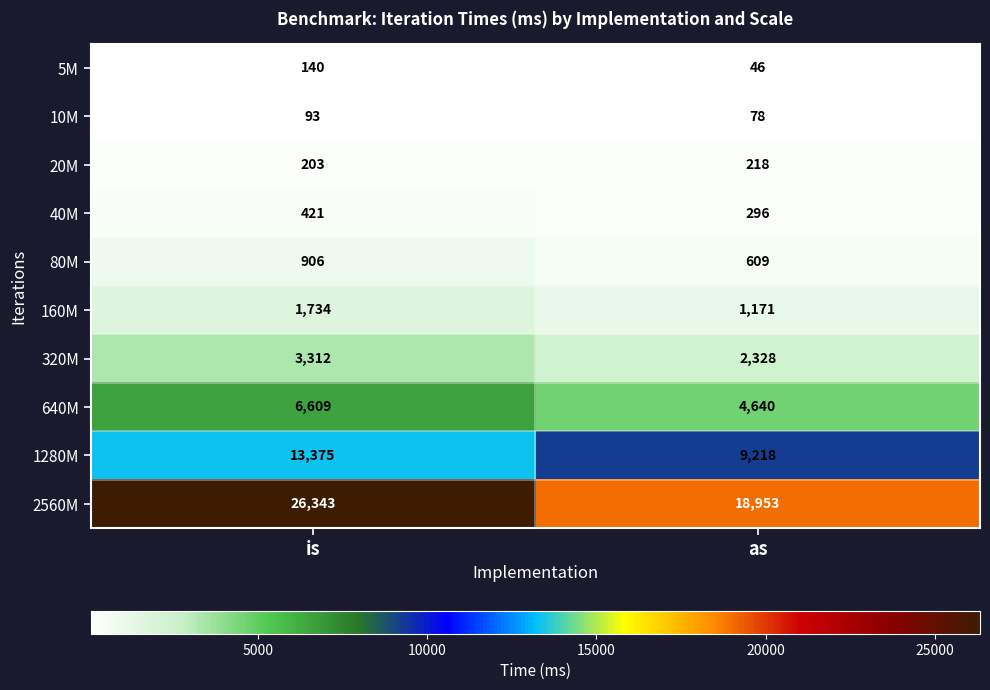

Which category has the lowest value across all series?

as